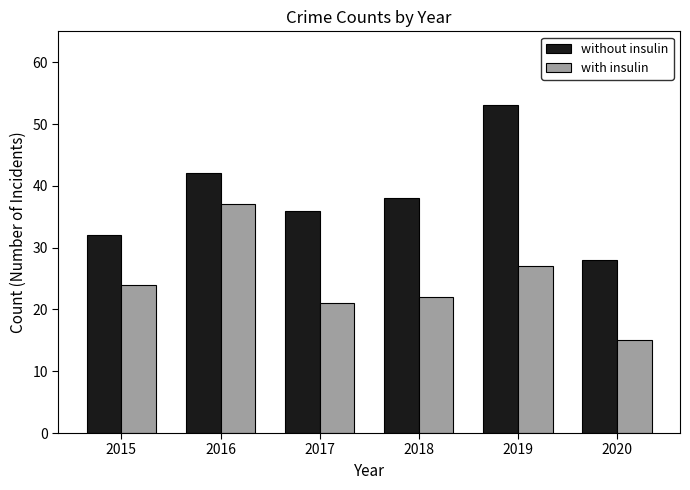

How many categories are shown in the chart?

6